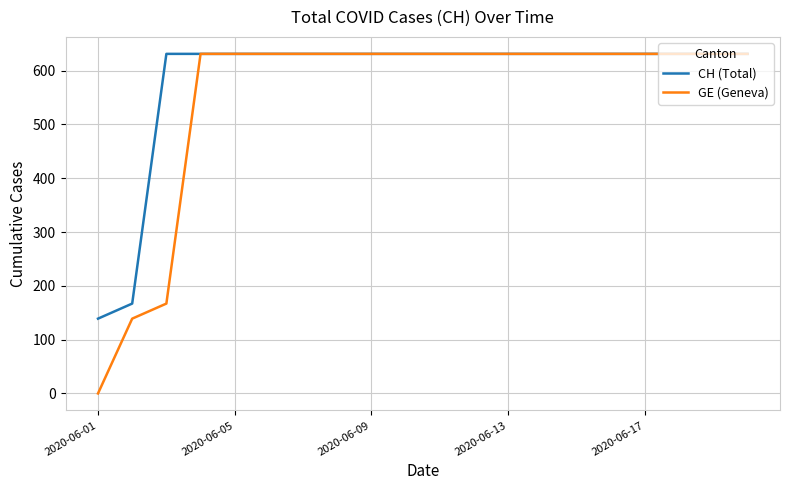

What is the greatest value displayed?

631